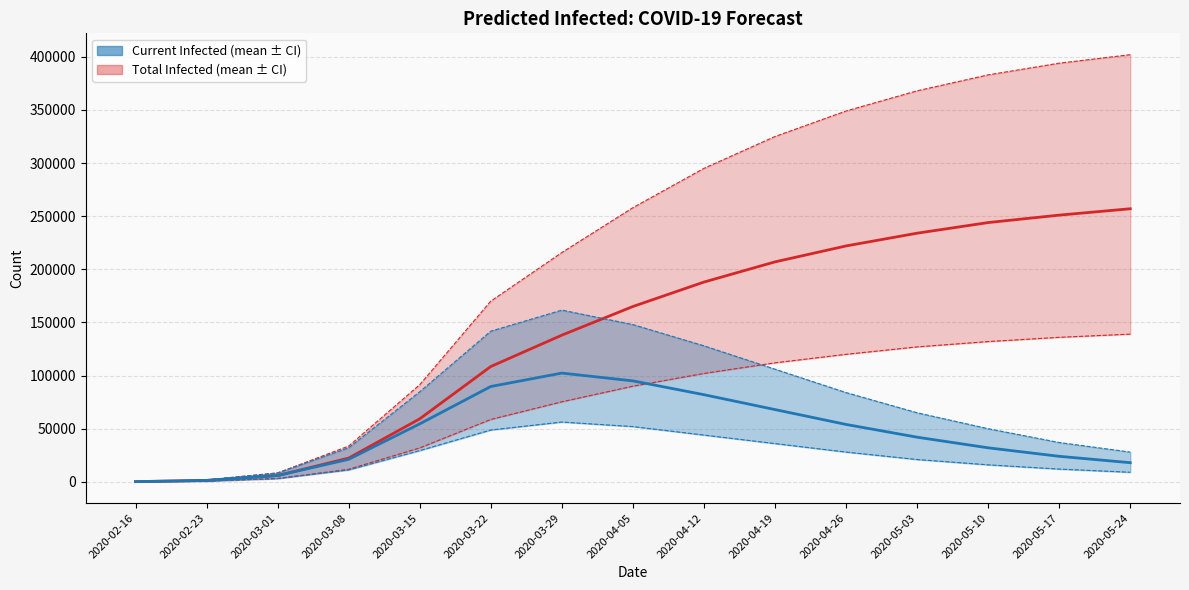

Count the number of categories in the chart.

15